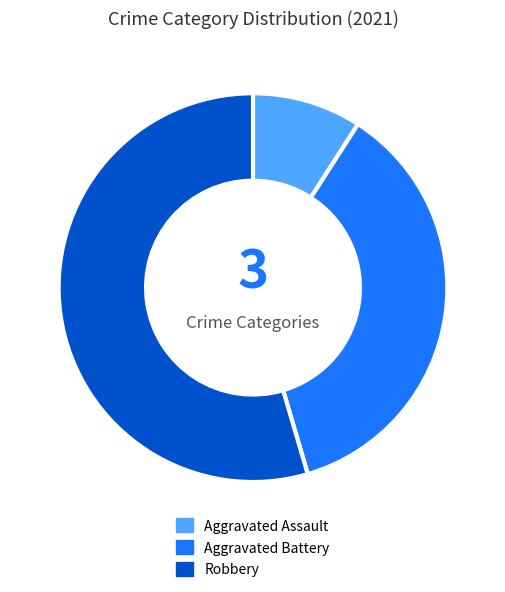

How many segments does this pie chart have?

3